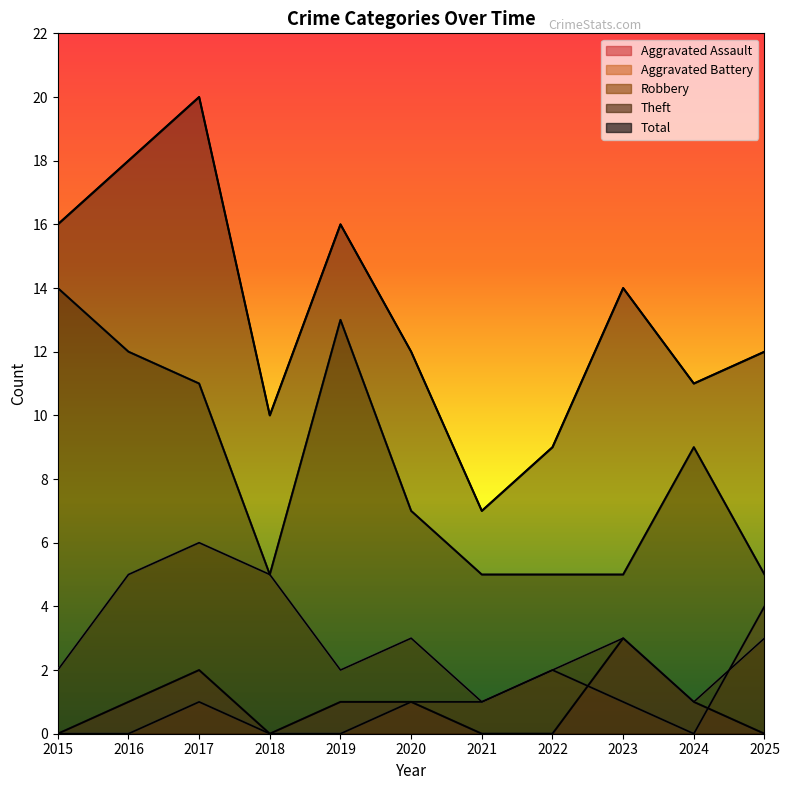

At 2018, list the series in order from smallest to largest.

Aggravated Assault, Aggravated Battery, Robbery, Theft, Total